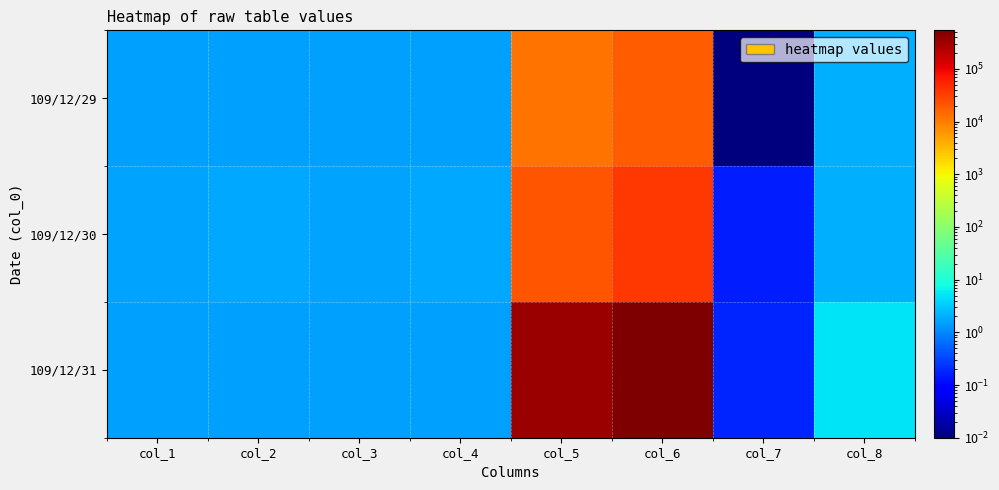

Which series changed the most between col_1 and col_6?

109/12/31